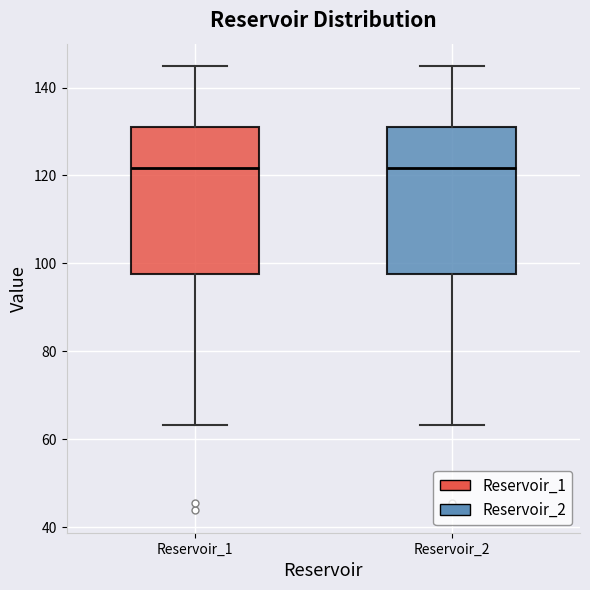

Reading left to right, read every box against the y-axis: the position of its median line, the range the box covers, and the ends of its whiskers. The values are not printed on the chart, so give them approximately, as read against the axis.

Reservoir_1: median 122, box 98 to 132, whiskers 64 to 144
Reservoir_2: median 122, box 98 to 132, whiskers 64 to 144